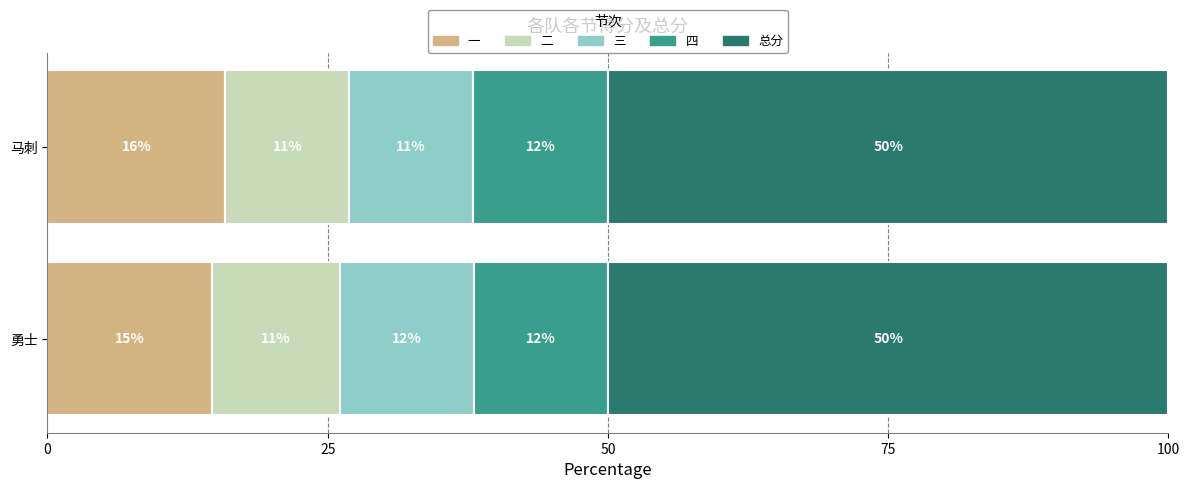

Count the number of data series in this chart.

5